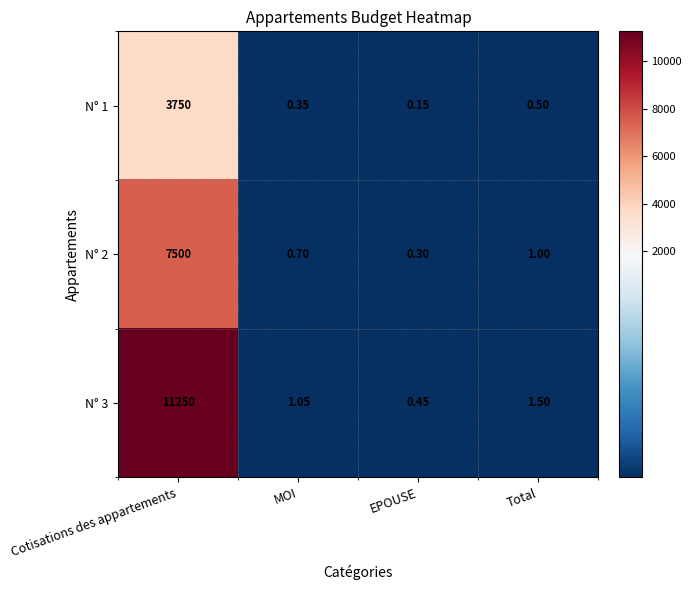

Which label corresponds to the smallest value in the chart?

EPOUSE